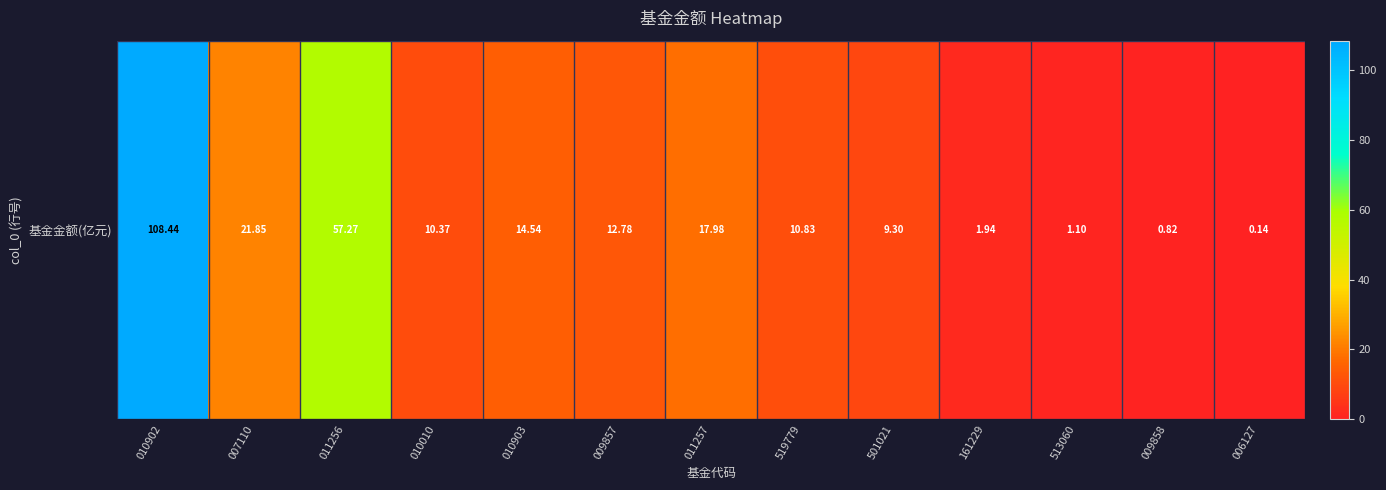

What is the minimum value shown in the chart?

0.1